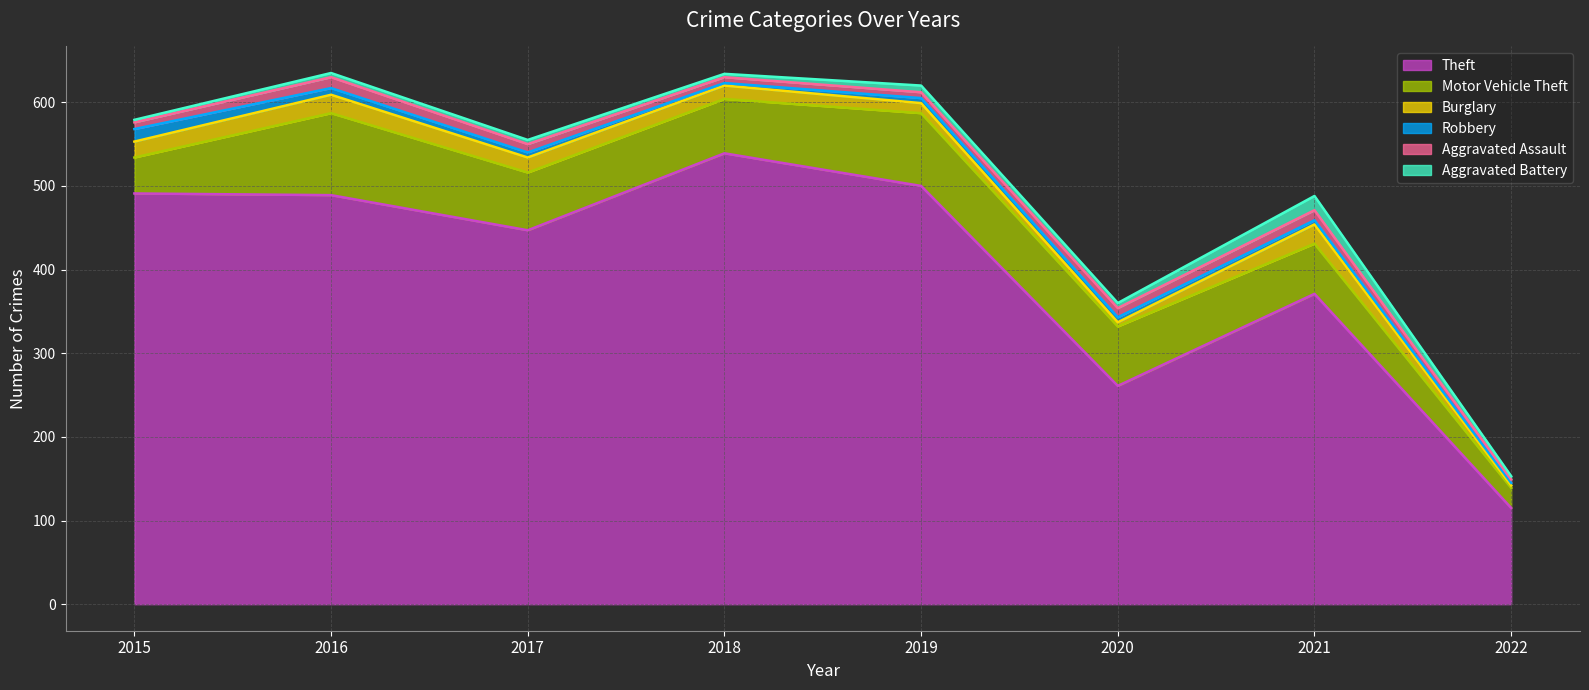

Reading right to left, extract all data points from this chart.

Theft: 2022=115	2021=371	2020=261	2019=500	2018=539	2017=447	2016=489	2015=491
Motor Vehicle Theft: 2022=24	2021=60	2020=71	2019=87	2018=65	2017=69	2016=98	2015=43
Burglary: 2022=3	2021=23	2020=5	2019=12	2018=16	2017=18	2016=22	2015=19
Robbery: 2022=3	2021=5	2020=6	2019=6	2018=3	2017=6	2016=8	2015=15
Aggravated Assault: 2022=4	2021=12	2020=11	2019=7	2018=7	2017=10	2016=13	2015=8
Aggravated Battery: 2022=4	2021=17	2020=6	2019=8	2018=4	2017=5	2016=5	2015=3